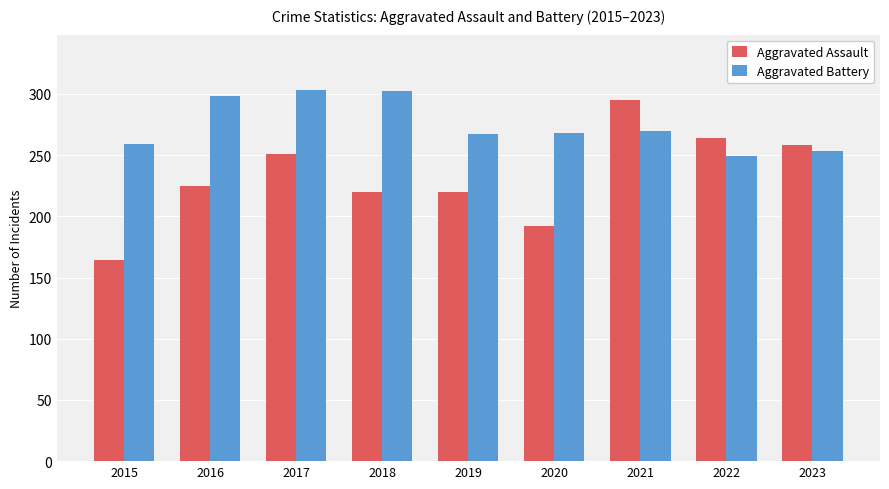

What is the value of the Aggravated Assault bar at the 8th from the left?

264